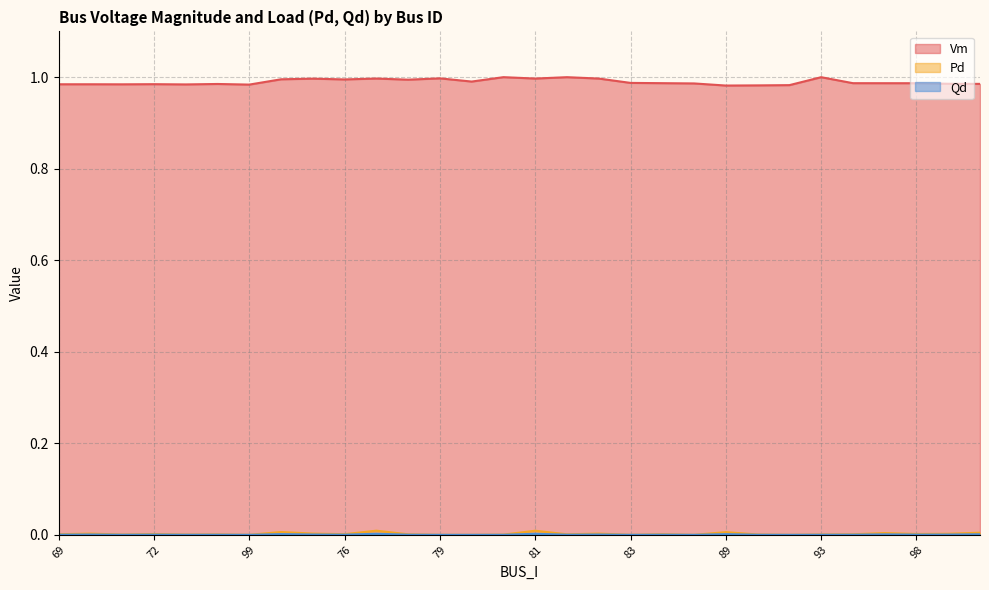

True or false: Qd and Pd intersect in this chart.

False